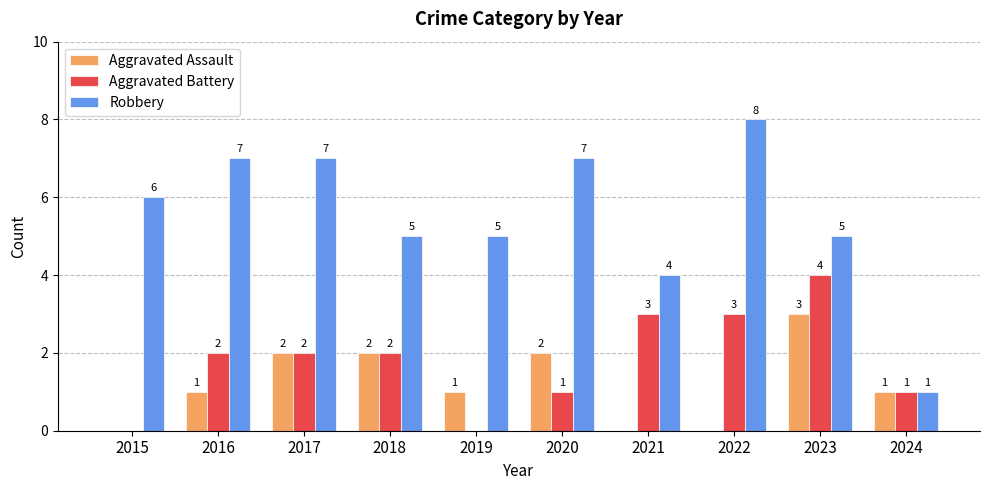

How many data points does each series have?

10